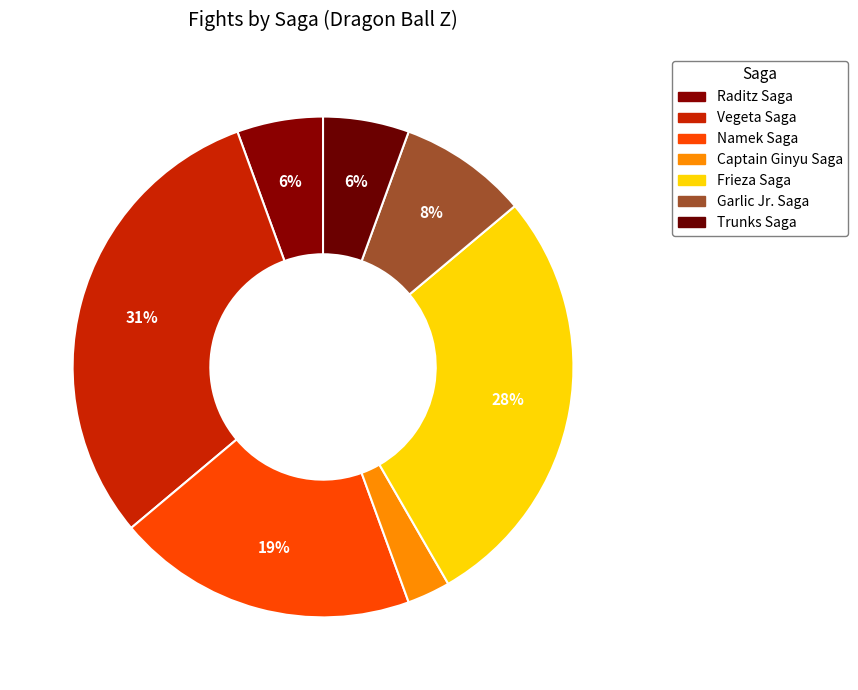

To the nearest percent, what is the average slice percentage?

14%